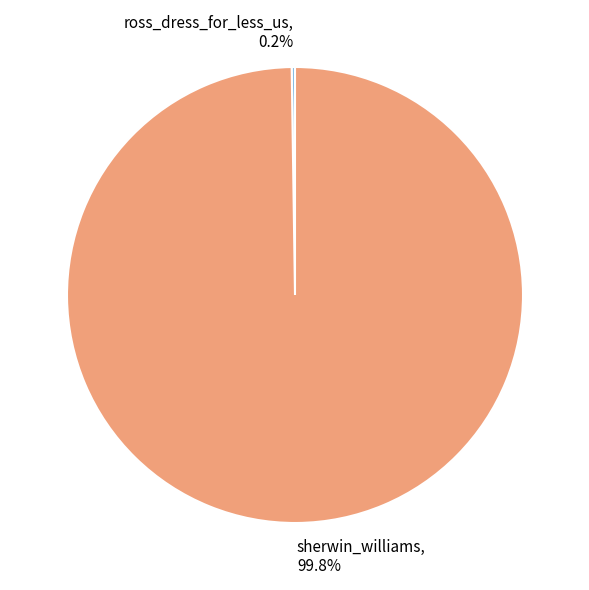

What portion of the pie excludes sherwin_williams?

0.2%